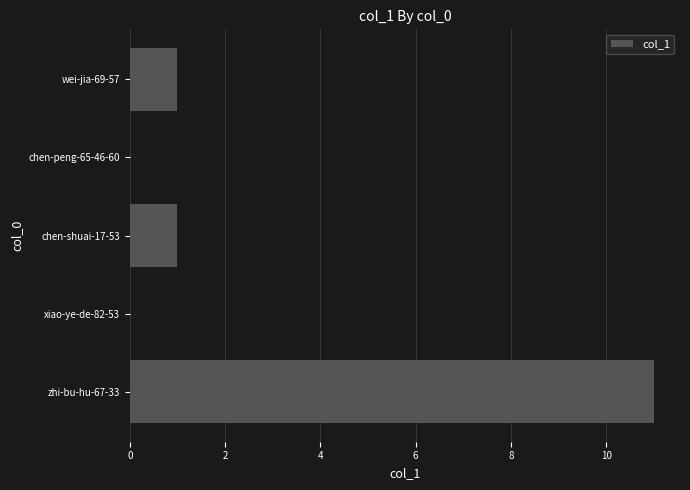

How many data points does each series have?

5